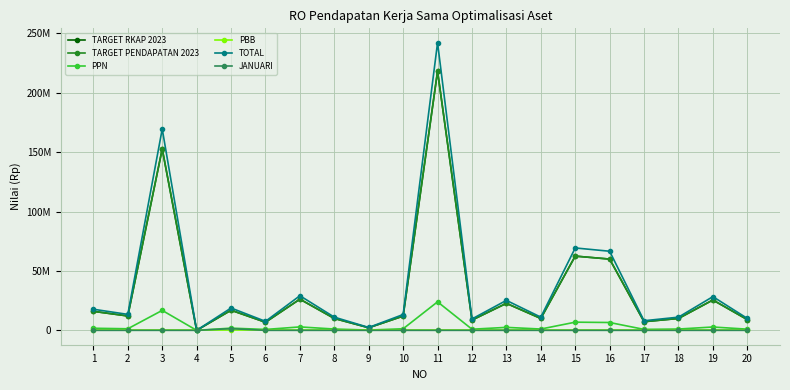

Read the TARGET RKAP 2023 value at 18.

10000000.0